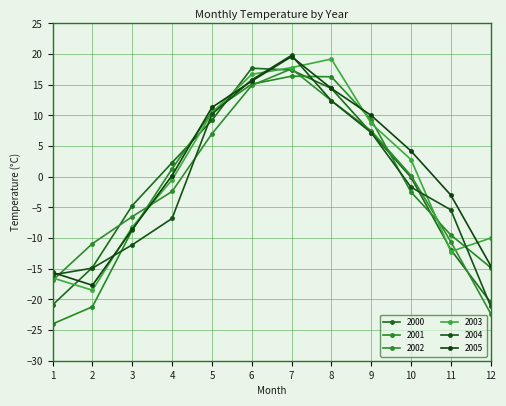

At which category does 2003 reach its first local peak?

8